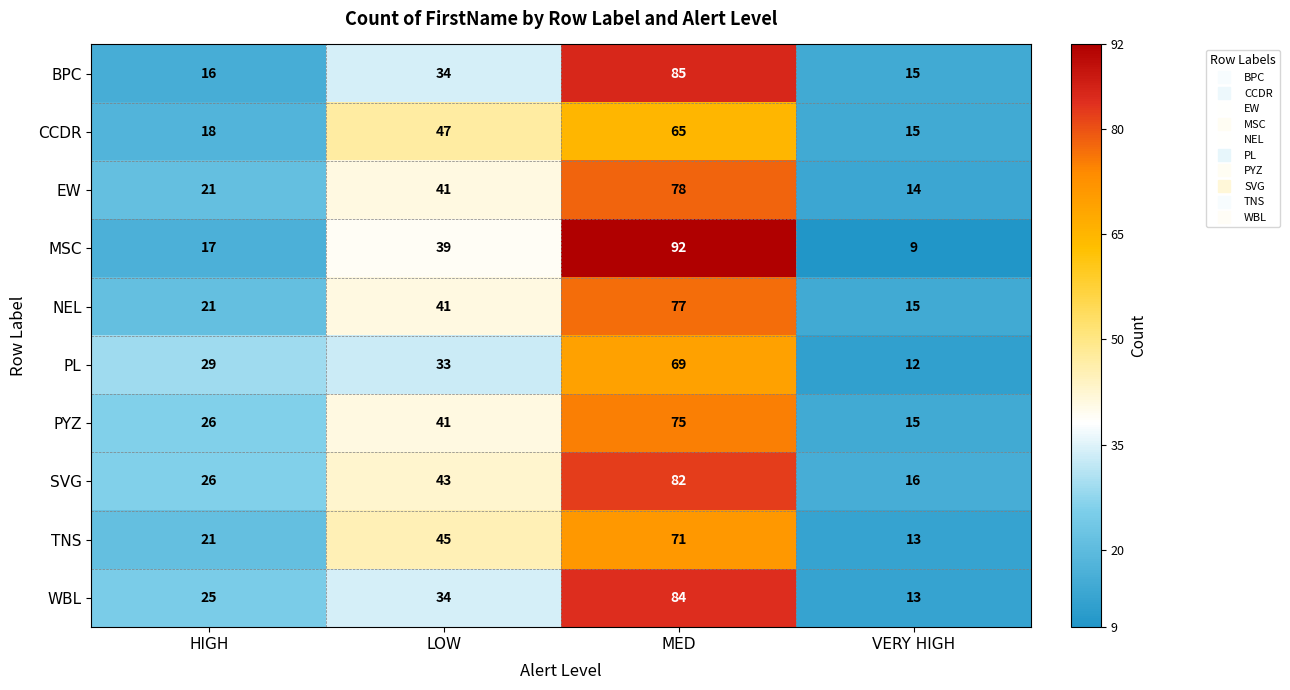

Which series has the largest range (max minus min)?

MSC